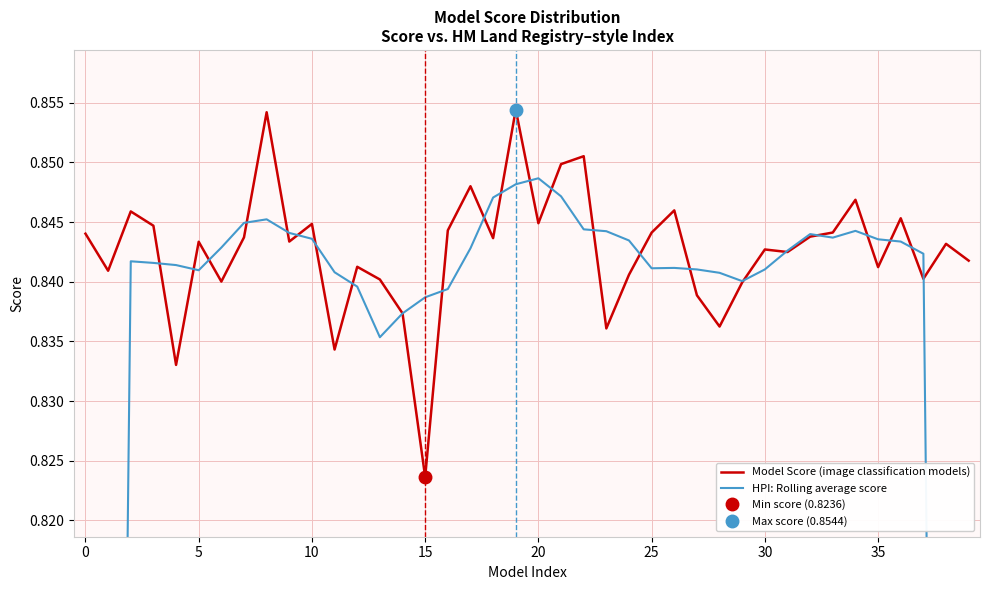

In Model Score (image classification models), how many points are lower than both neighbors (excluding endpoints)?

13